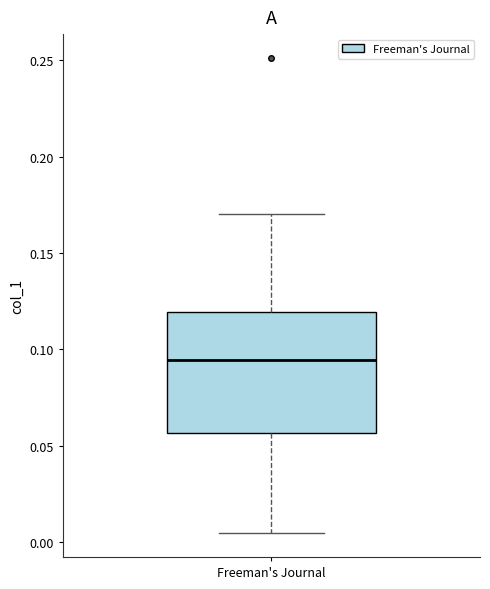

Read this box plot against the y-axis: the position of the median line, the range covered by the box, and the ends of both whiskers. The values are not printed on the chart, so give them approximately, as read against the axis.

median 0.095, box 0.055 to 0.120, whiskers 0.005 to 0.170